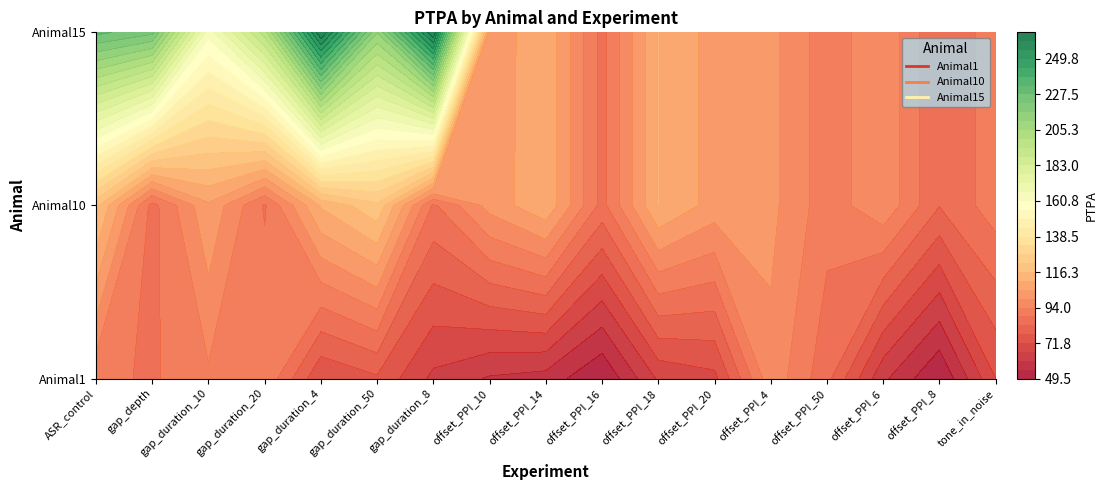

Where does the Animal10 series first go above 101?

ASR_control